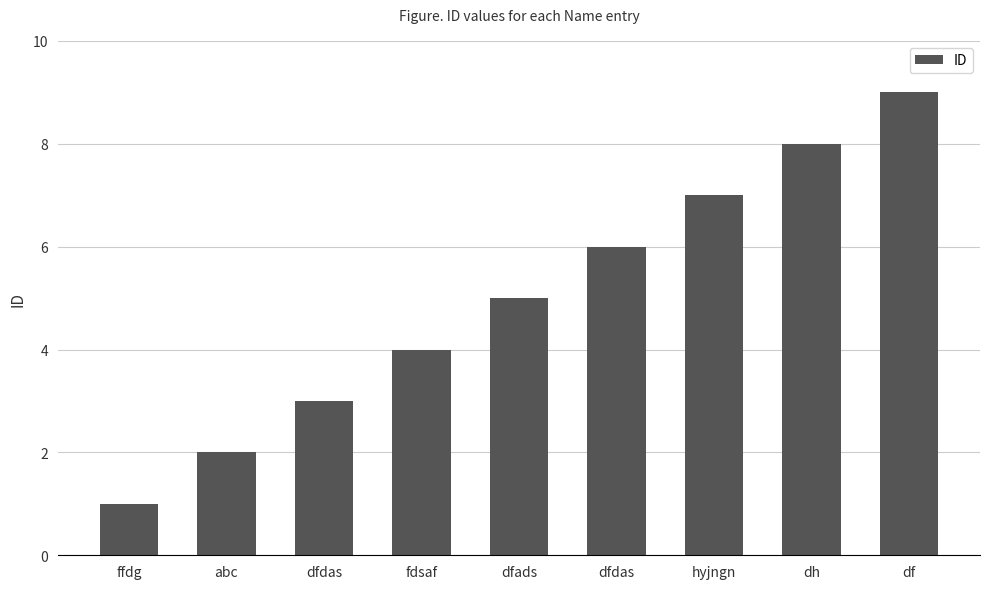

Where does the data first go above 5?

dfdas